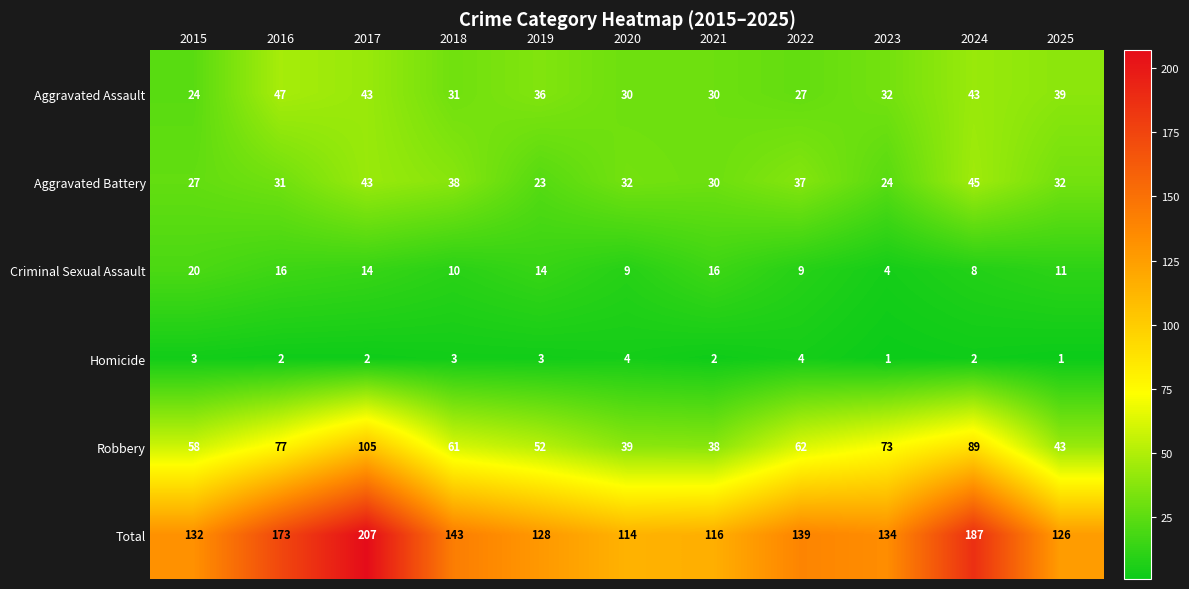

What is the difference between the highest and lowest values at 2025?

125